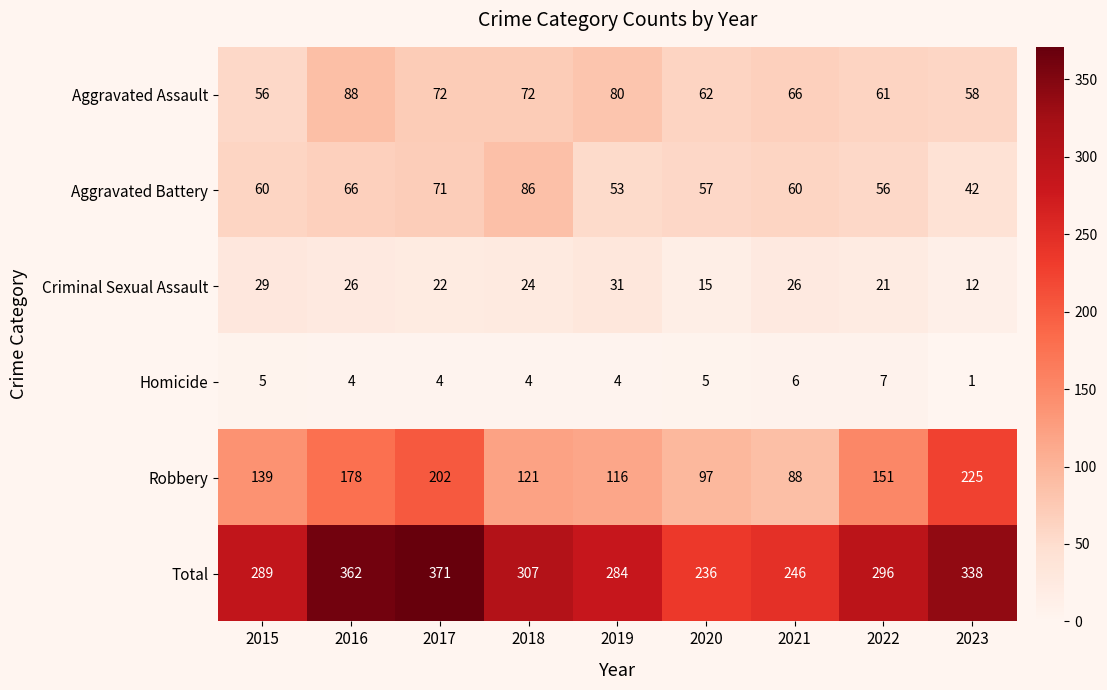

What is the spread (max minus min) of values at 2016?

358